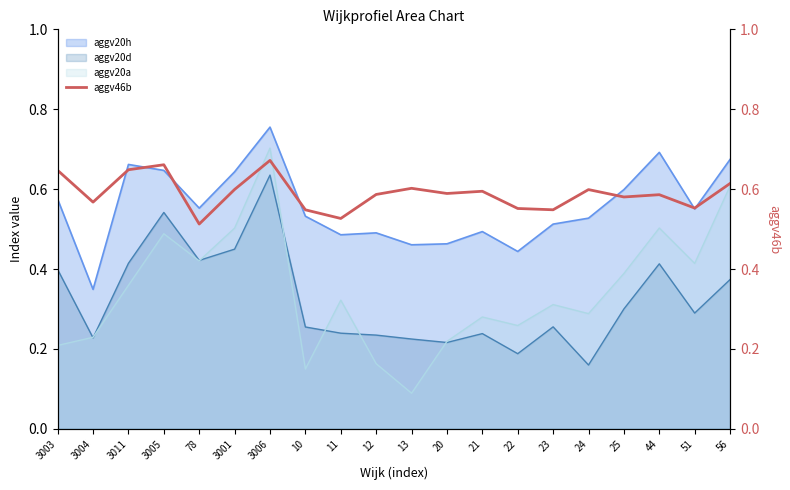

Reading left to right, transcribe all the data shown in this chart.

3003=0.6	3004=0.6	3011=0.6	3005=0.7	78=0.5	3001=0.6	3006=0.7	10=0.5	11=0.5	12=0.6	13=0.6	20=0.6	21=0.6	22=0.6	23=0.5	24=0.6	25=0.6	44=0.6	51=0.6	56=0.6